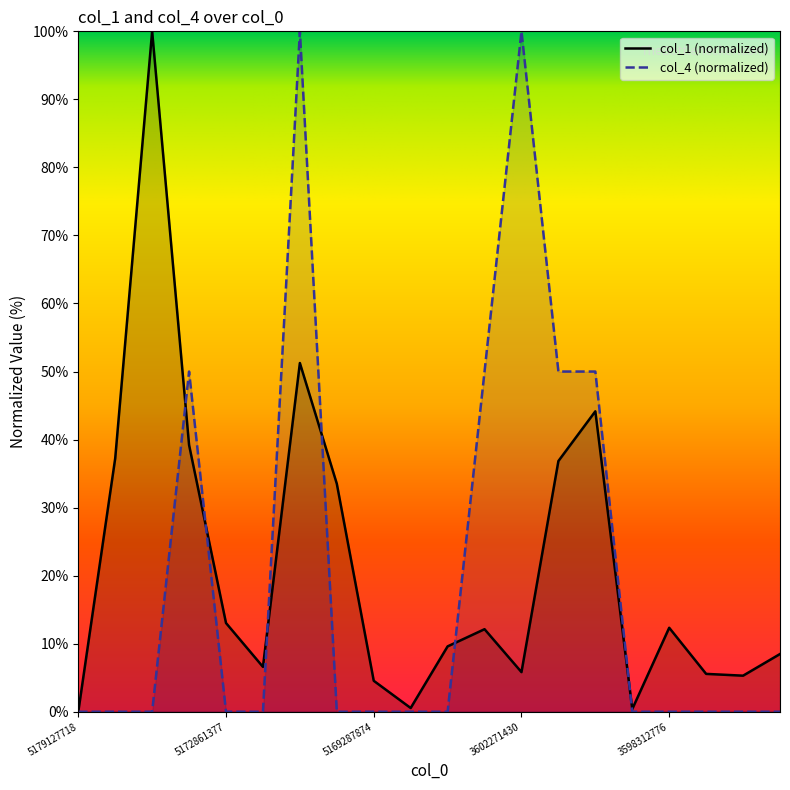

Reading left to right, what are all the values shown in this chart?

col_1: 5179127718=0.0	5178611328=37.2	5176408565=100.0	5175364885=39.2	5172861377=13.0	5172814153=6.6	5172624776=51.3	5172065535=33.5	5169287874=4.6	5165343125=0.5	5164220210=9.6	3604346652=12.1	3602271430=5.8	3602149821=36.8	3600884545=44.2	3599982297=0.4	3598312776=12.3	3598115532=5.6	3597710923=5.3	3596966549=8.5
col_4: 5179127718=0.0	5178611328=0.0	5176408565=0.0	5175364885=50.0	5172861377=0.0	5172814153=0.0	5172624776=100.0	5172065535=0.0	5169287874=0.0	5165343125=0.0	5164220210=0.0	3604346652=50.0	3602271430=100.0	3602149821=50.0	3600884545=50.0	3599982297=0.0	3598312776=0.0	3598115532=0.0	3597710923=0.0	3596966549=0.0